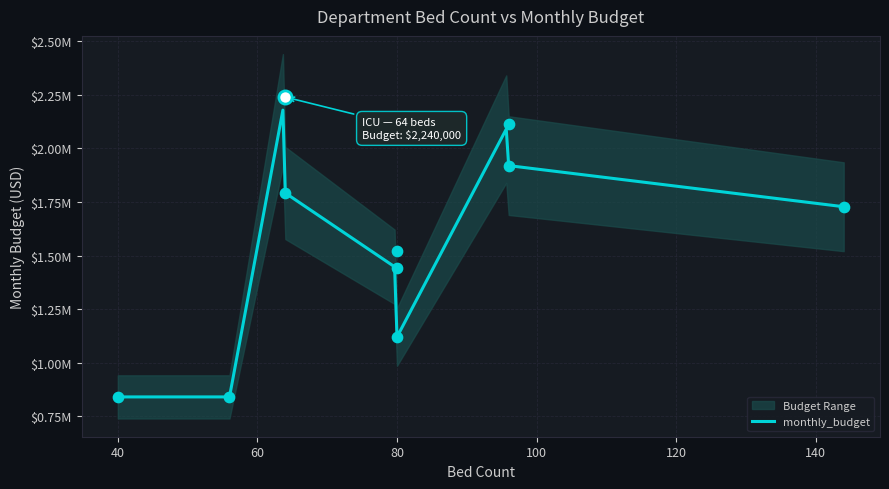

Which has a higher value, 80 or 144?

144